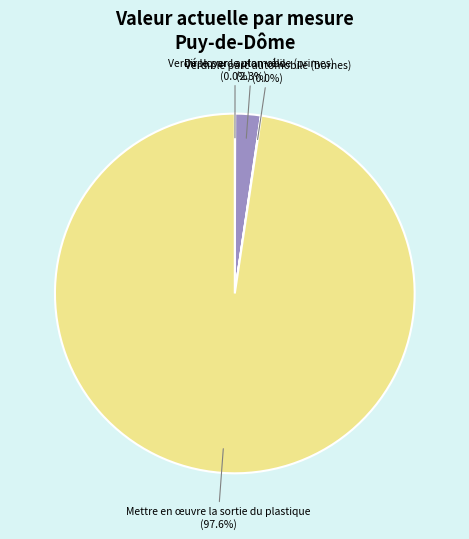

To the nearest percent, what is the difference between the Verdir le parc automobile (primes) and Mettre en œuvre la sortie du plastique slice percentages?

95%